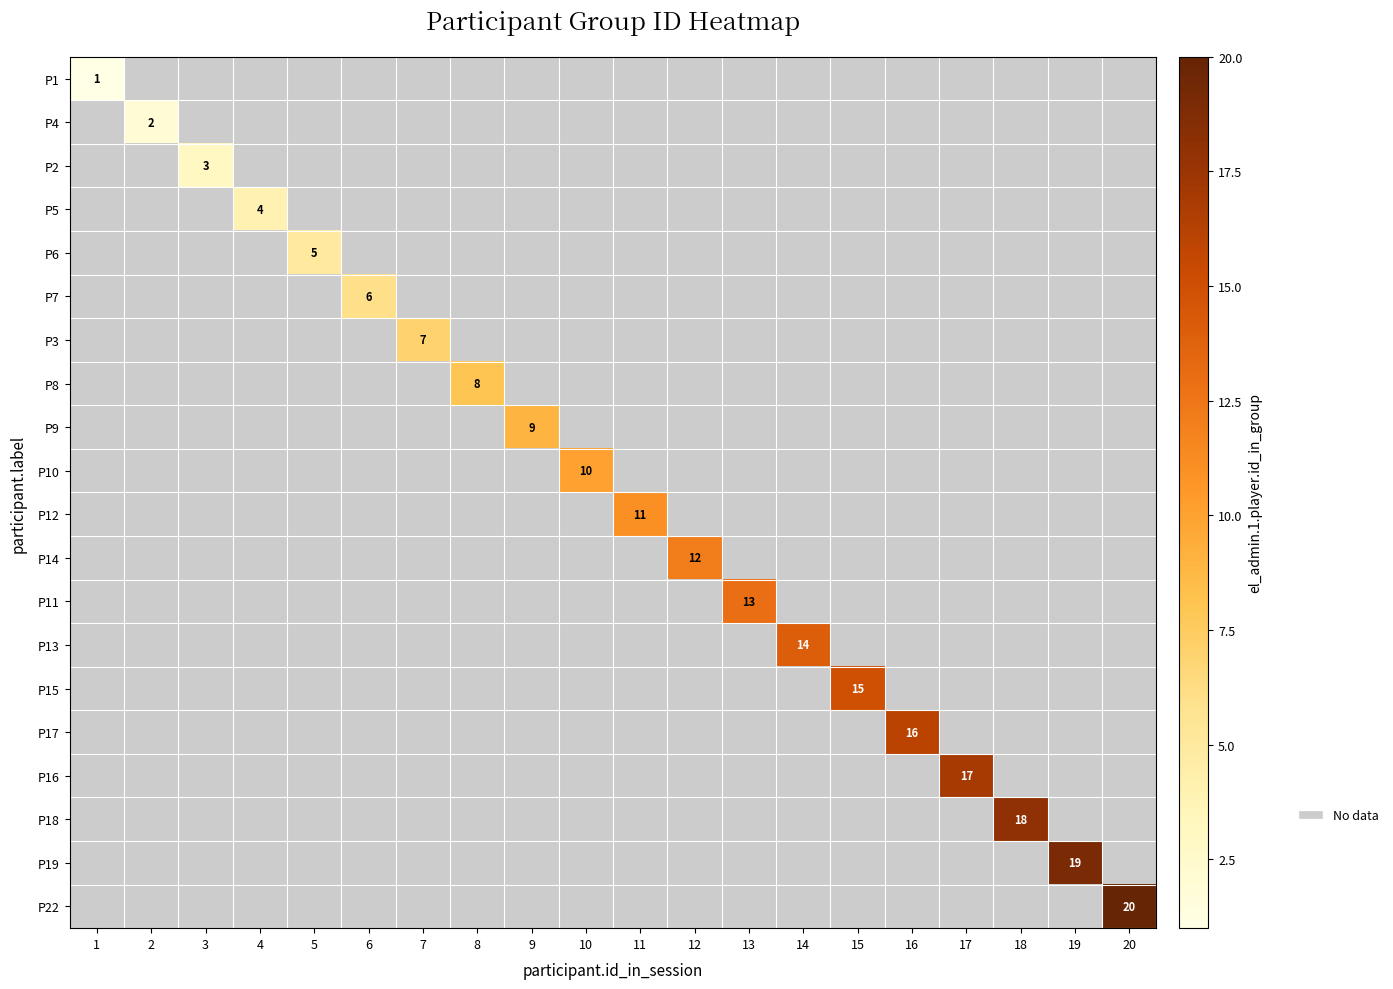

At which label is P1 closest to 1?

1